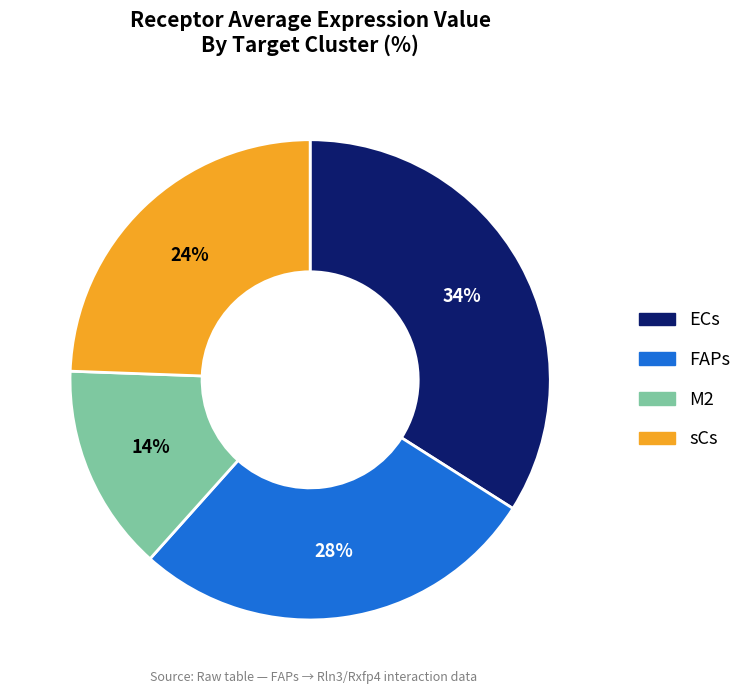

Do FAPs and ECs together represent more than half of the pie?

Yes